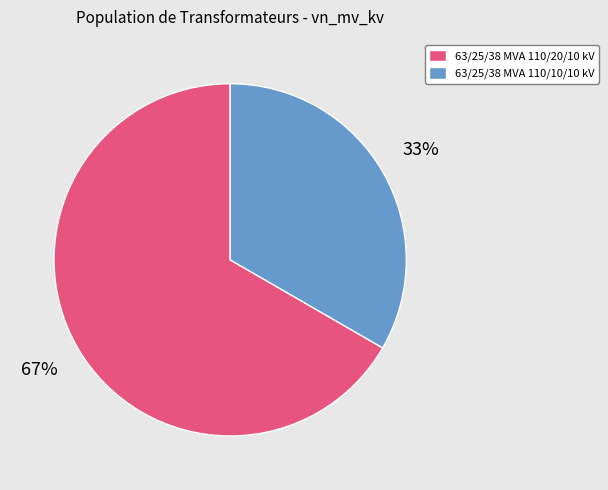

To the nearest percent, what is the average slice percentage?

50%